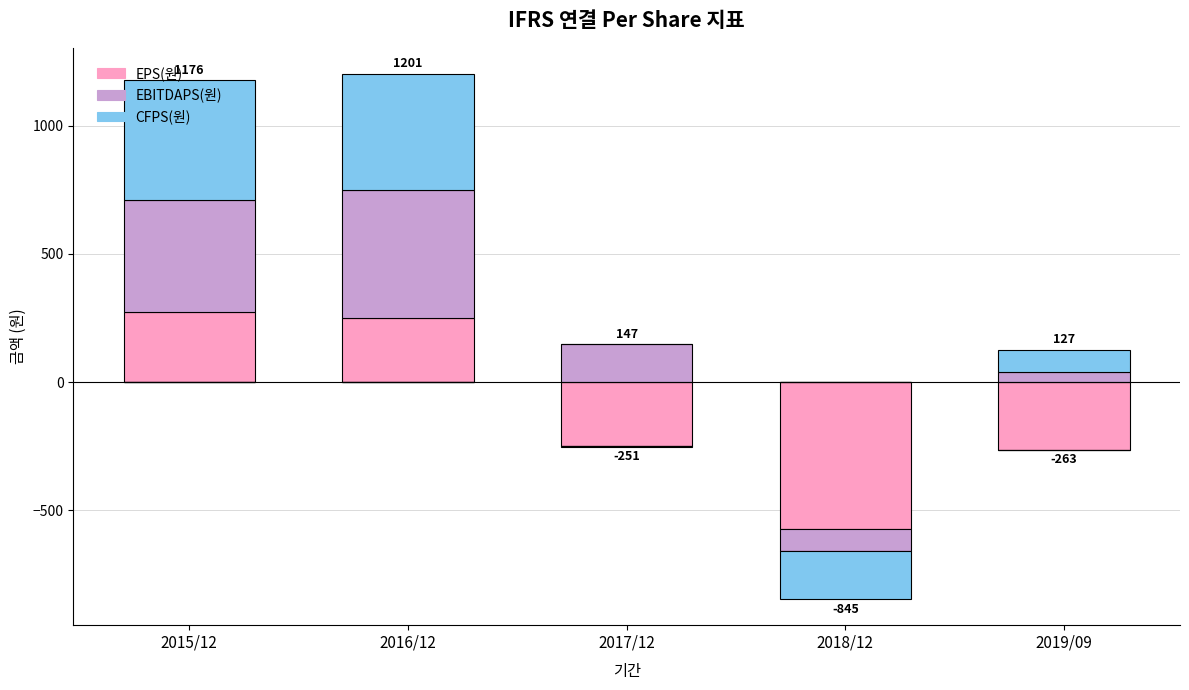

Rank the series by their average value, from lowest to highest.

EPS(원), CFPS(원), EBITDAPS(원)